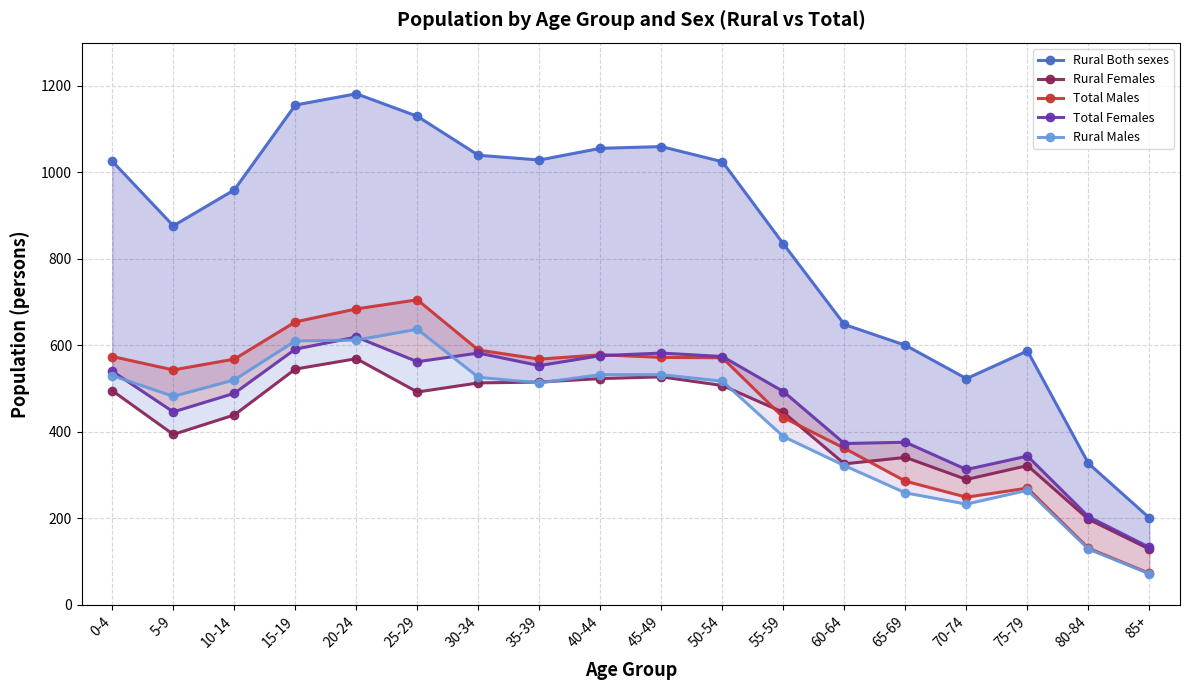

Count the number of data series in this chart.

5